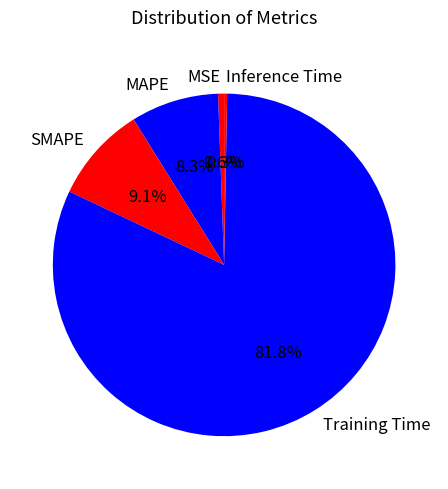

Which slice is the largest?

Training Time